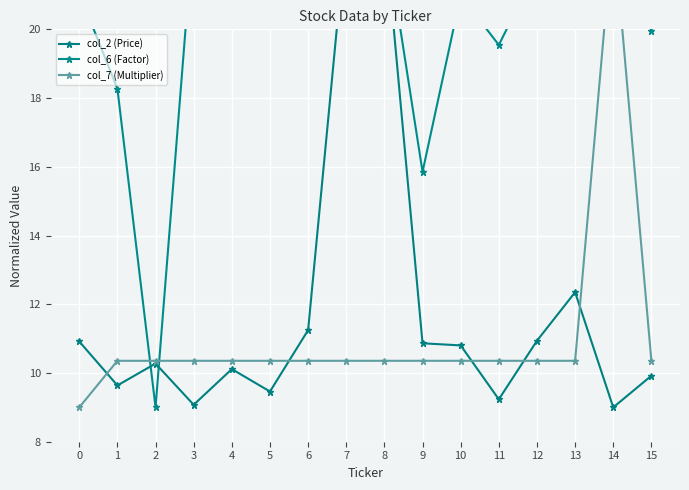

Which series has the largest range (max minus min)?

col_2 (Price)